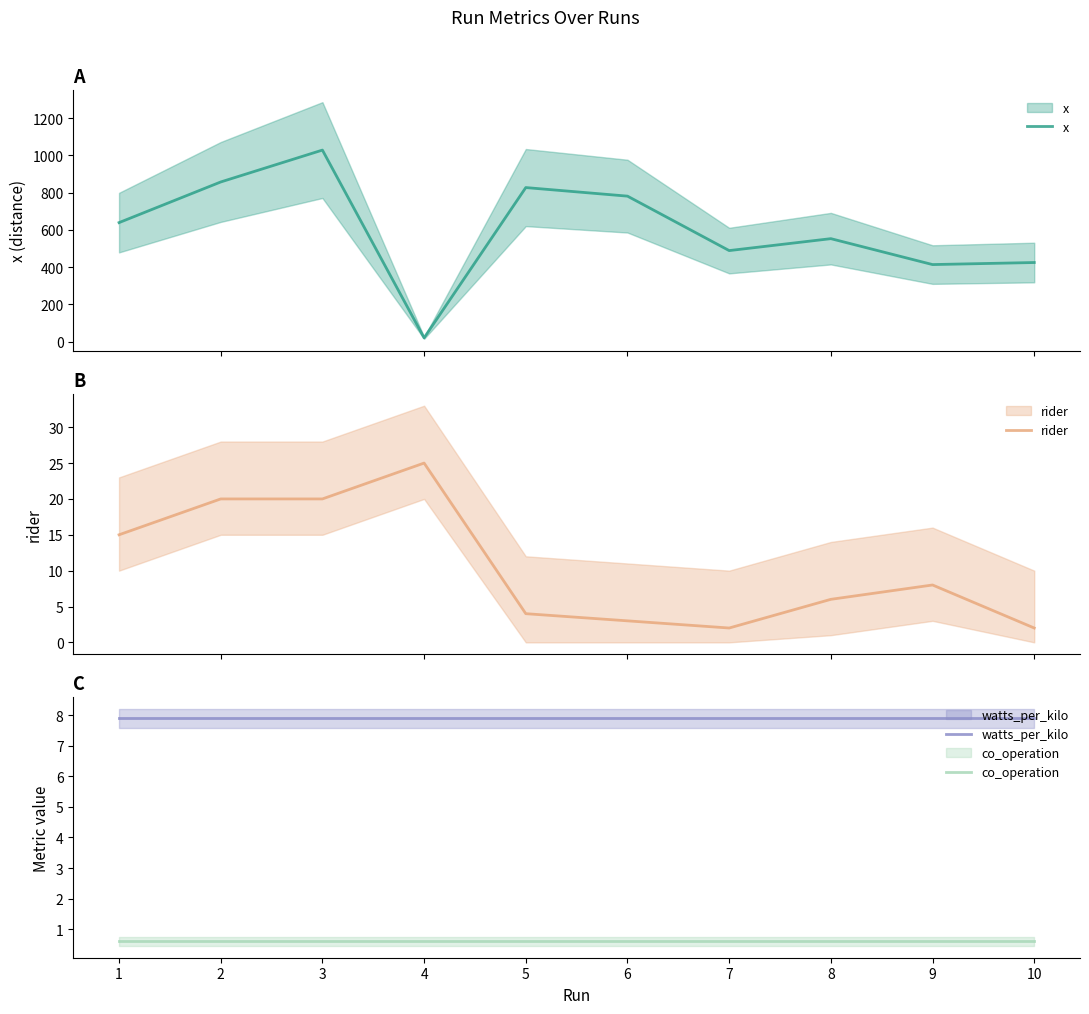

Where does the rider series first go above 8?

1